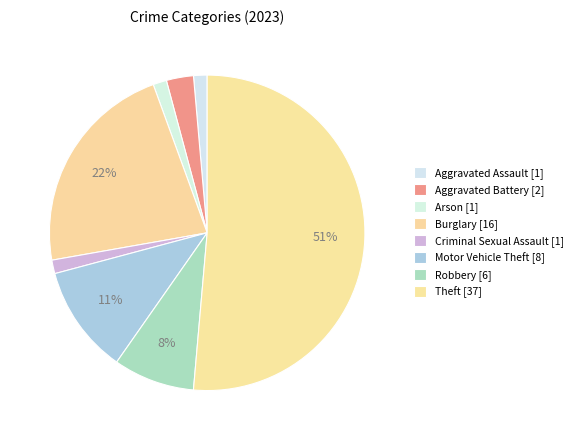

To the nearest percent, what is the average slice percentage?

12%